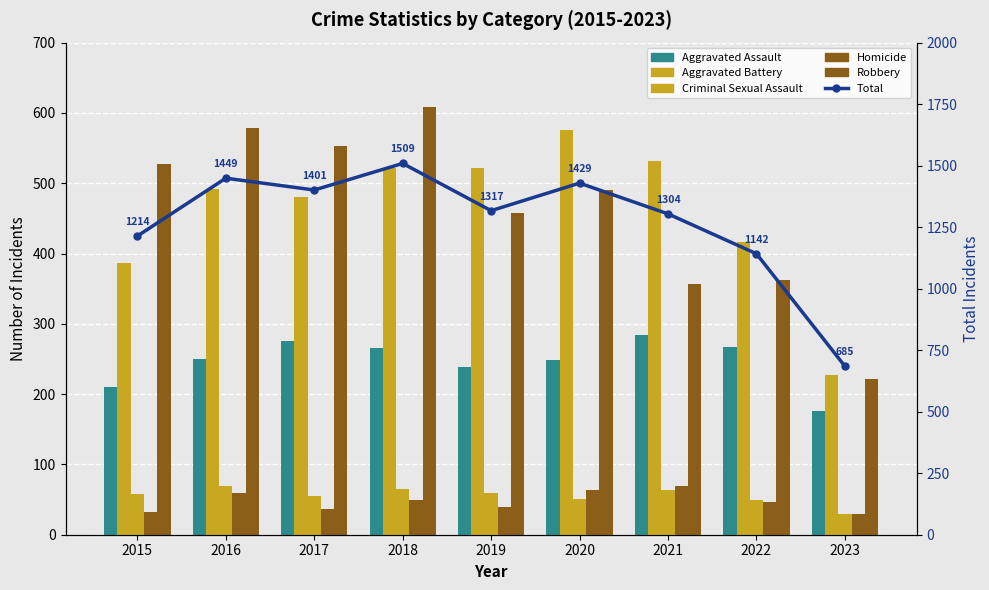

Is the value of Total at 2021 greater than the value of Aggravated Battery at 2023?

Yes